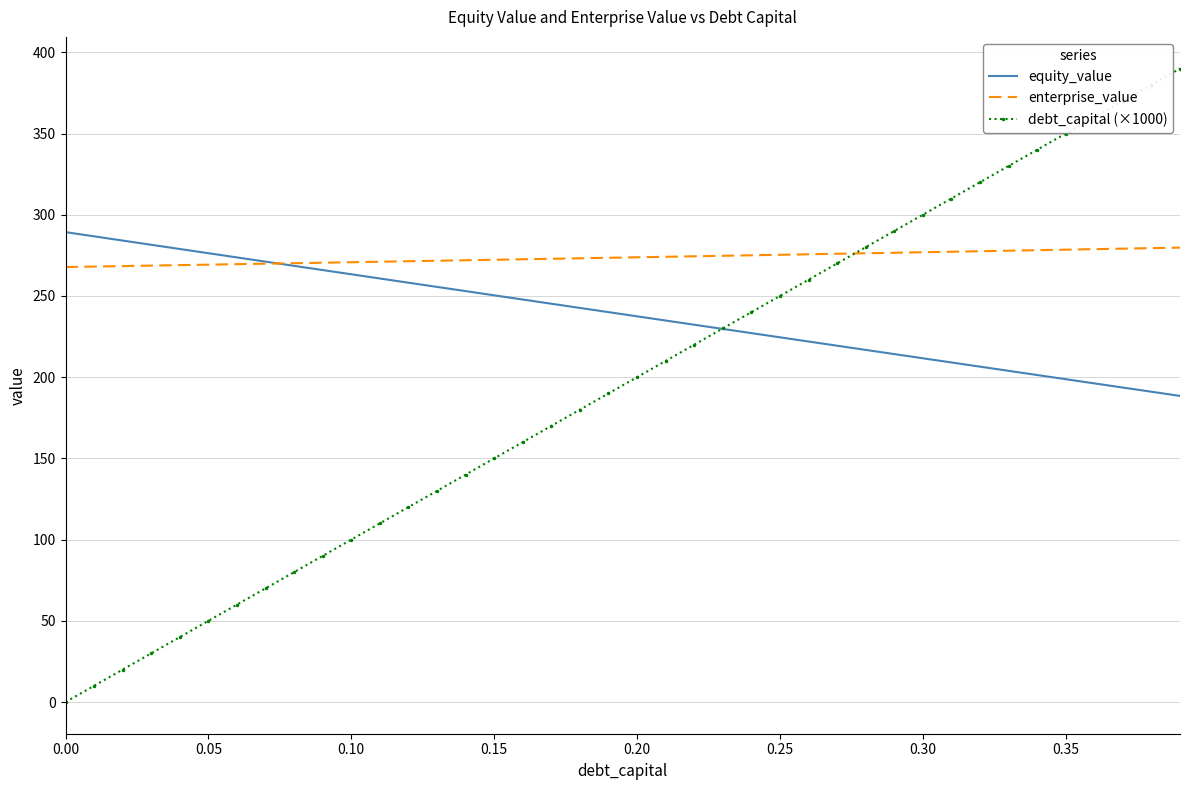

Which series has the largest total across all categories?

enterprise_value